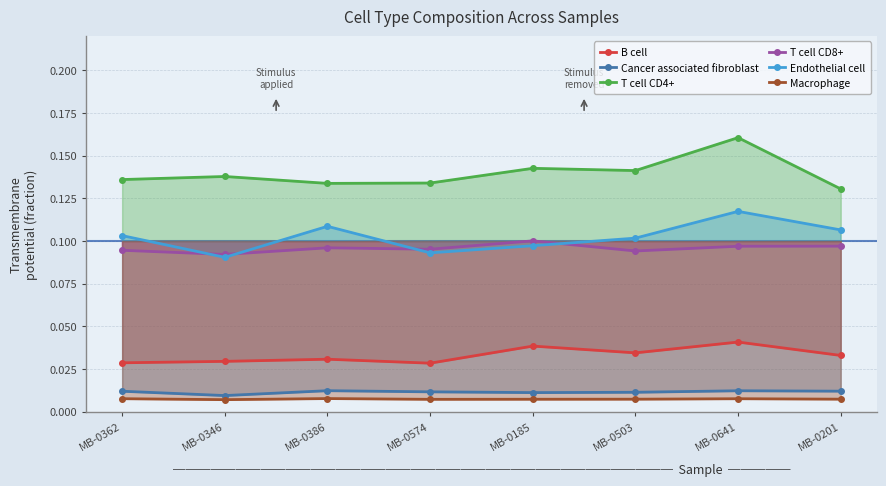

What is the total value across all series at MB-0641?

0.4